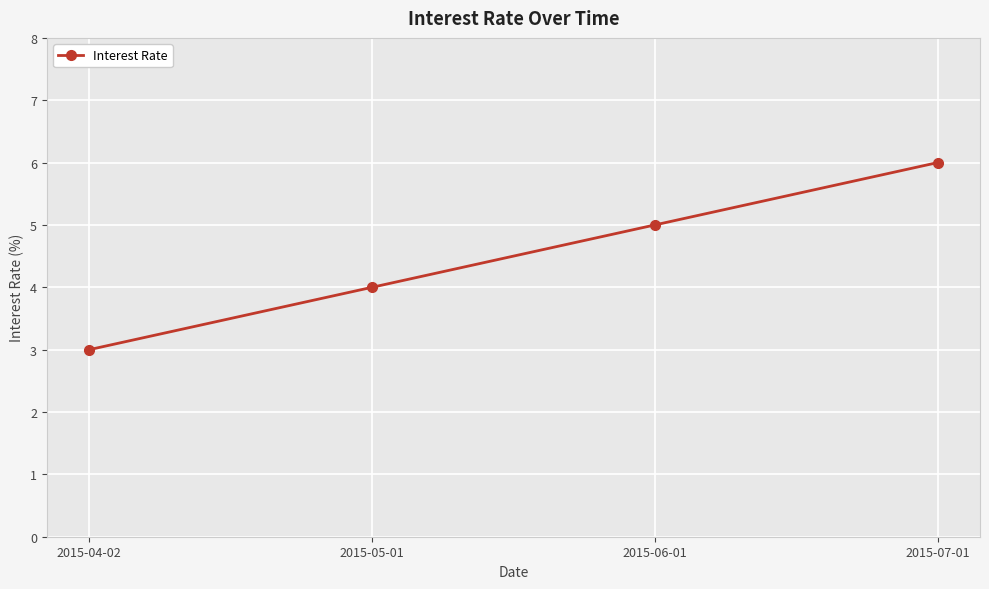

Which label corresponds to the largest value in the chart?

2015-07-01